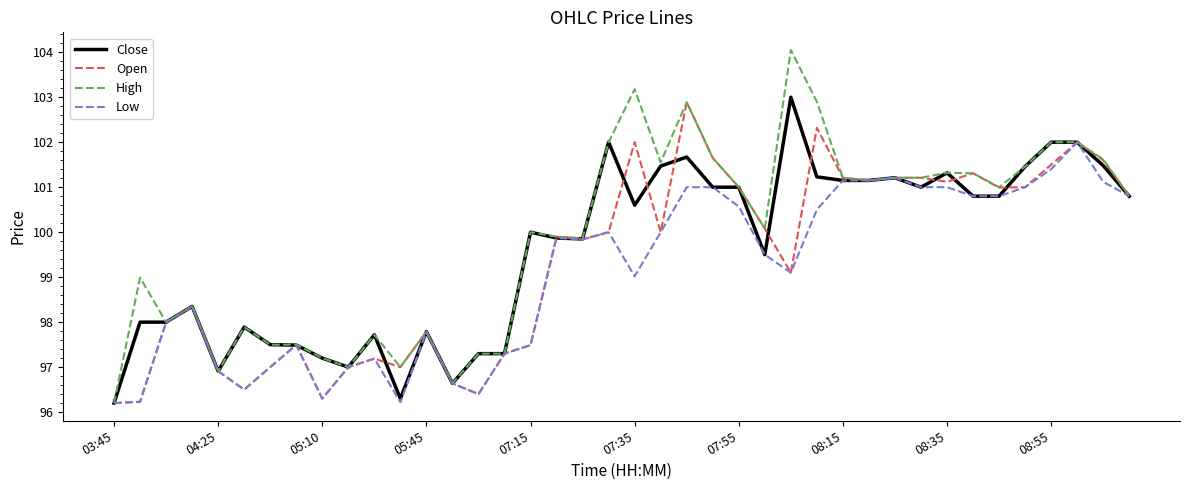

What is the highest value of the Open series?

102.9